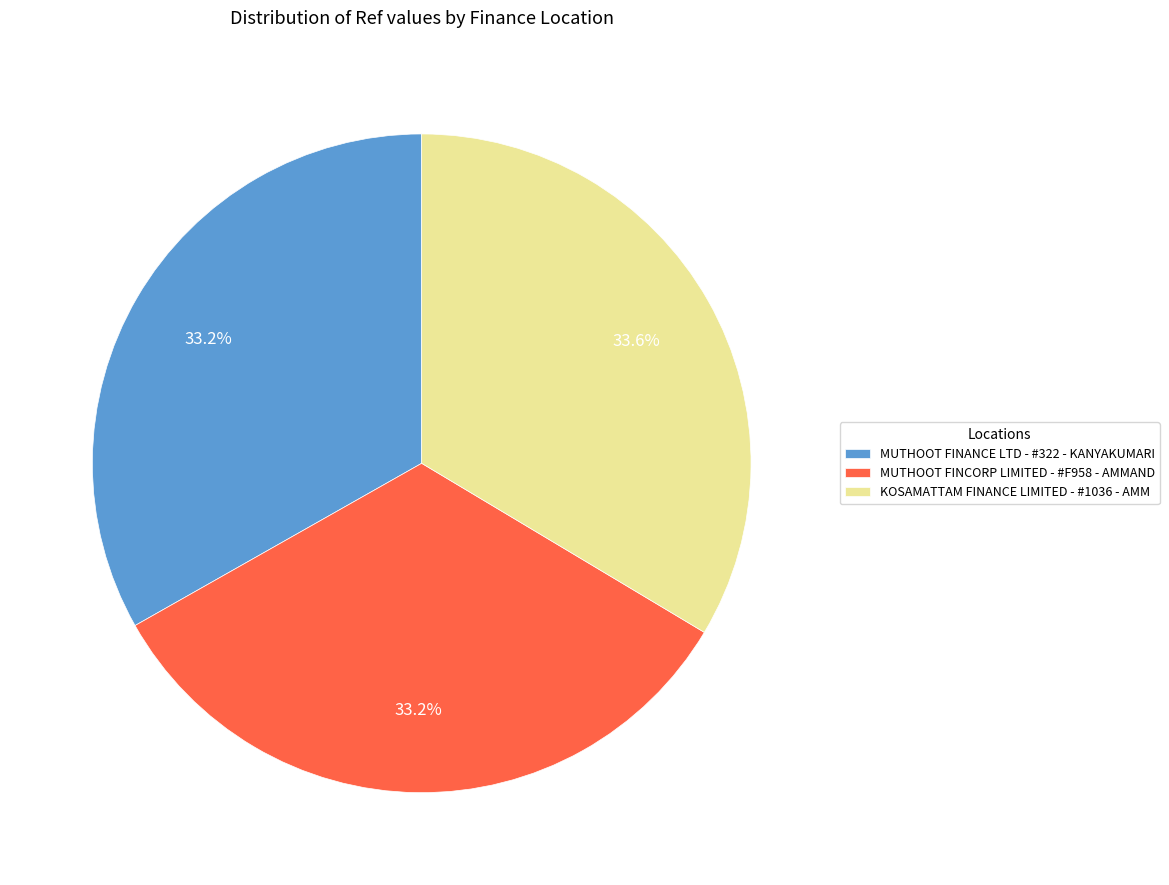

To the nearest percent, what percentage of the pie is MUTHOOT FINANCE LTD - #322 - KANYAKUMARI?

33%